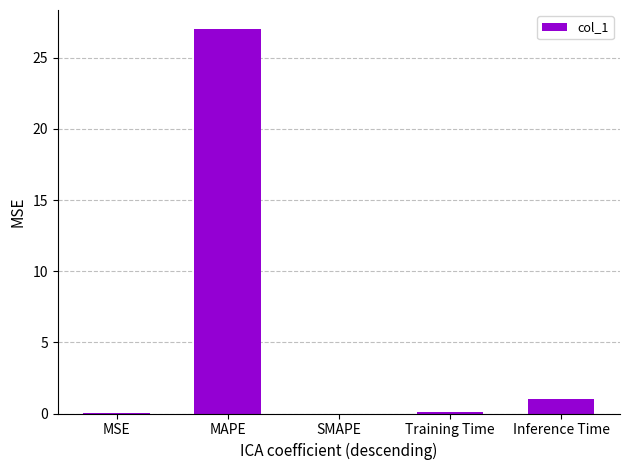

What is the sum of all values?

28.1